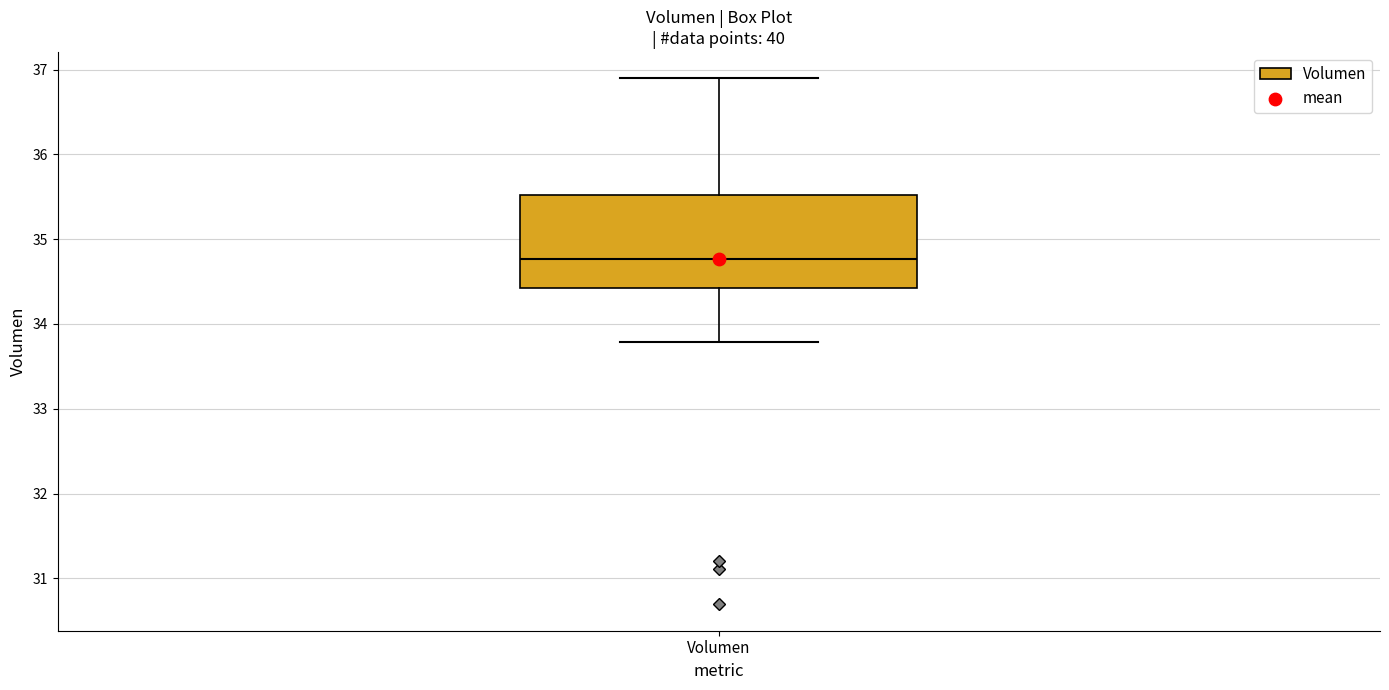

Where is the upper edge of the box for Volumen on the y-axis? The values are not printed on the chart, so give them approximately, as read against the axis.

35.5